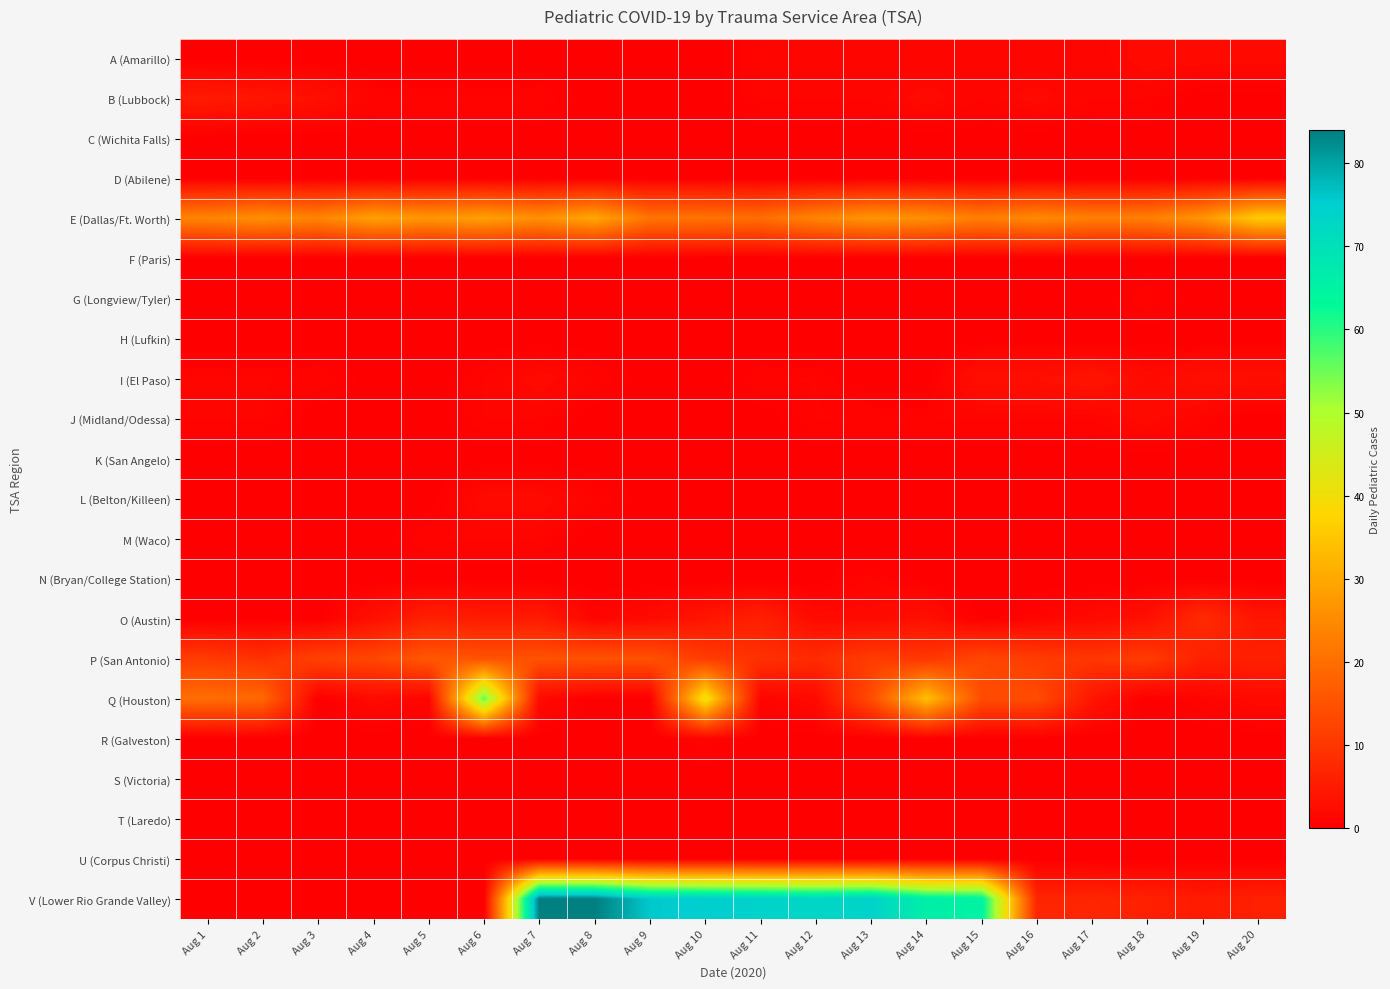

At which category does the chart reach its peak across all series?

Aug 7